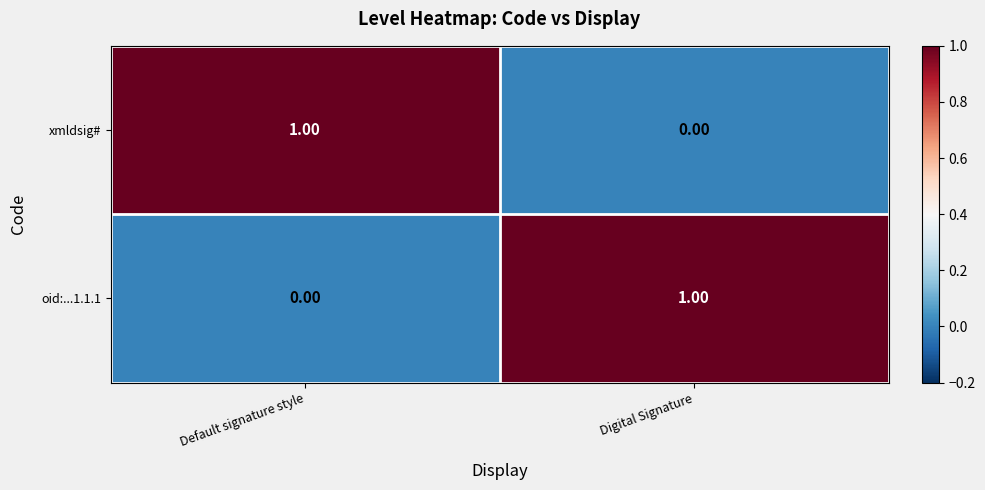

At how many categories does at least one series exceed 0?

2